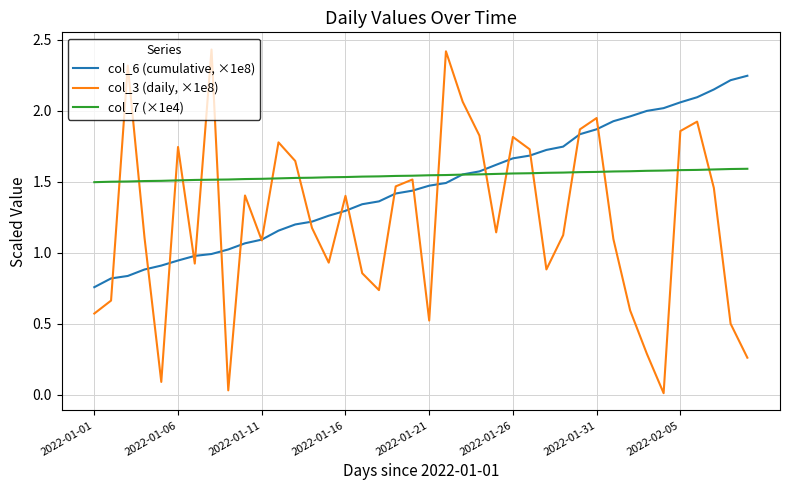

What are all the series names shown in the legend?

col_6 (cumulative, ×1e8), col_3 (daily, ×1e8), col_7 (×1e4)